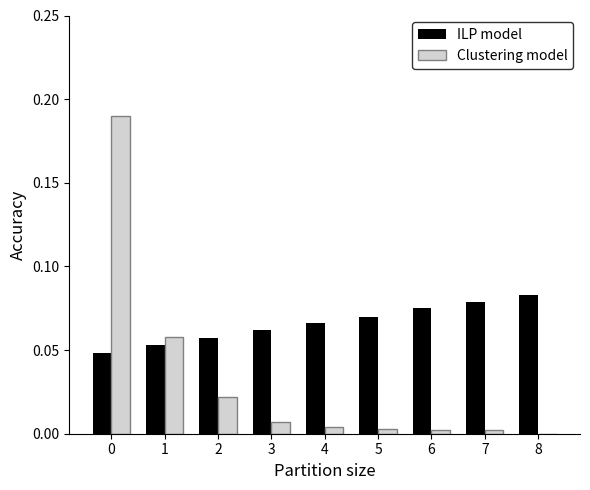

The ILP model series shows 0.1 at 0. True or false?

False